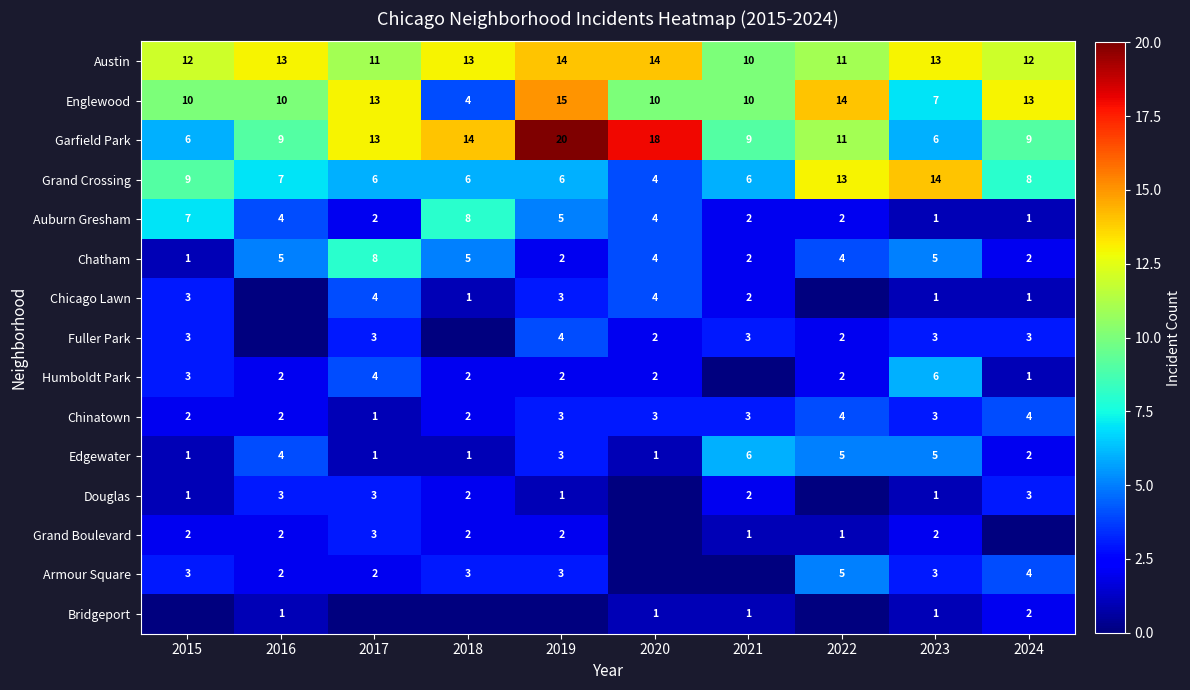

How many values in the Edgewater series are below 3?

5